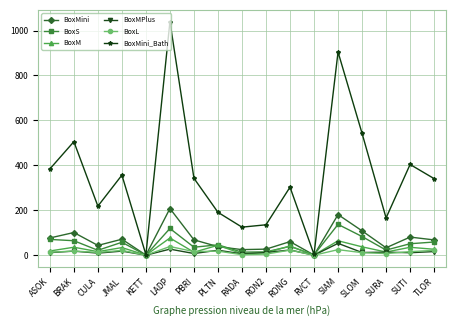

What is the highest value of the BoxM series?

76.7